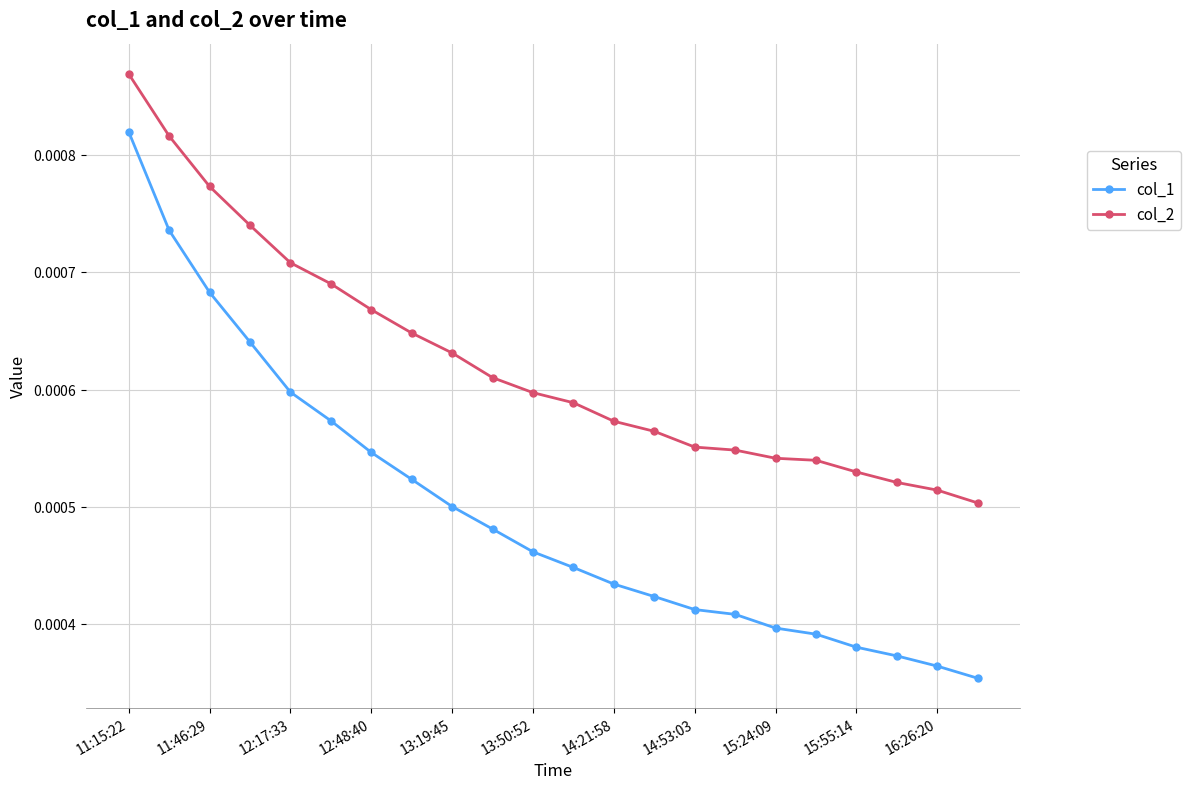

Which series has the largest total across all categories?

col_2